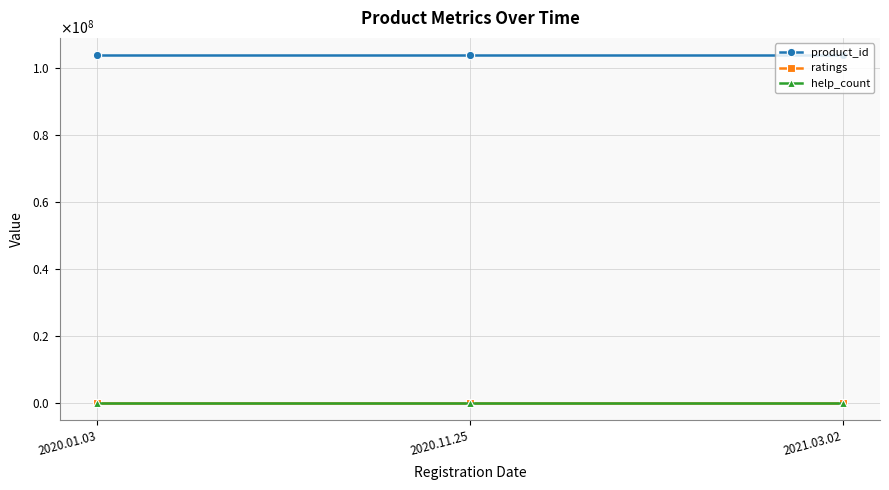

What are all the series names shown in the legend?

product_id, ratings, help_count